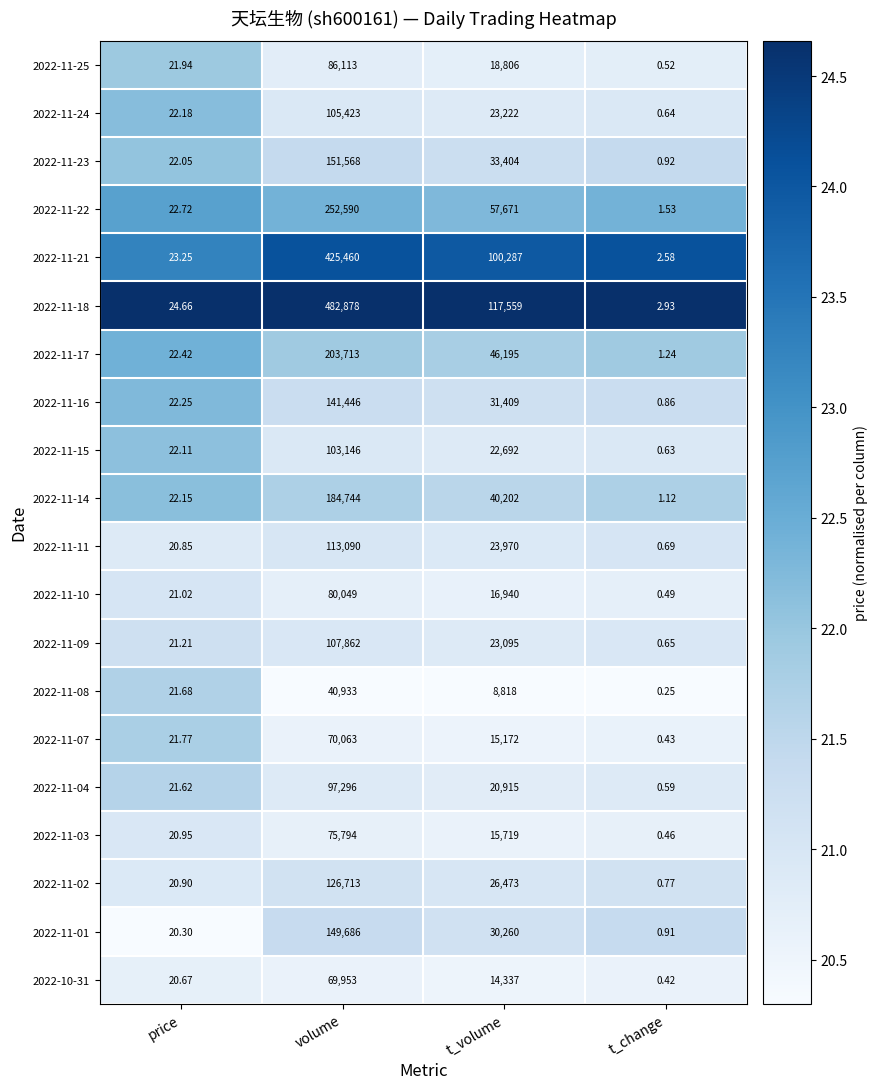

At which label does 2022-11-07 reach its peak?

volume